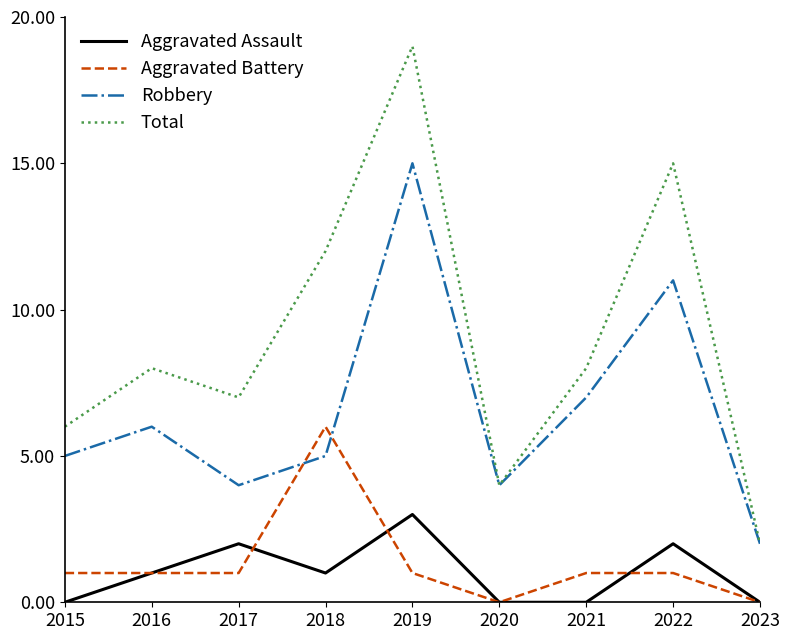

Between 2015 and 2023, which series saw the biggest shift?

Total